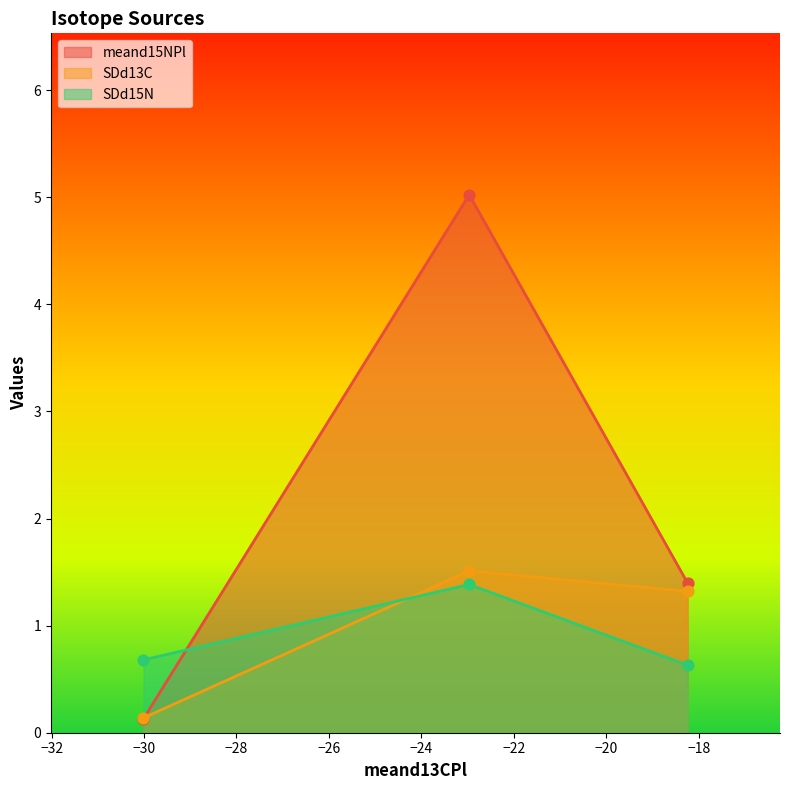

Which series has the largest range (max minus min)?

meand15NPl